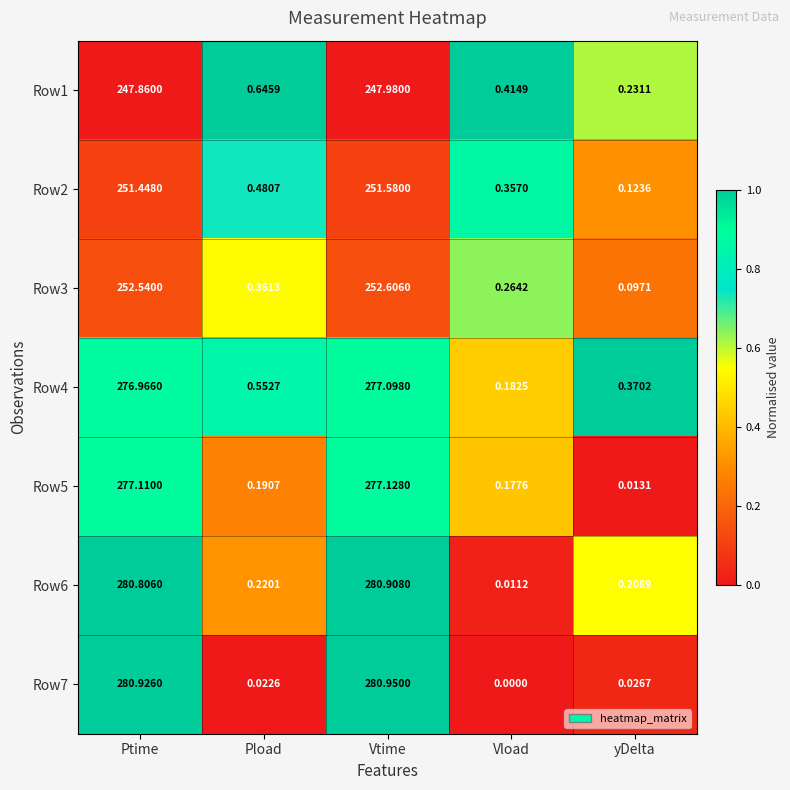

Where is Row6 nearest to the value 140?

Pload